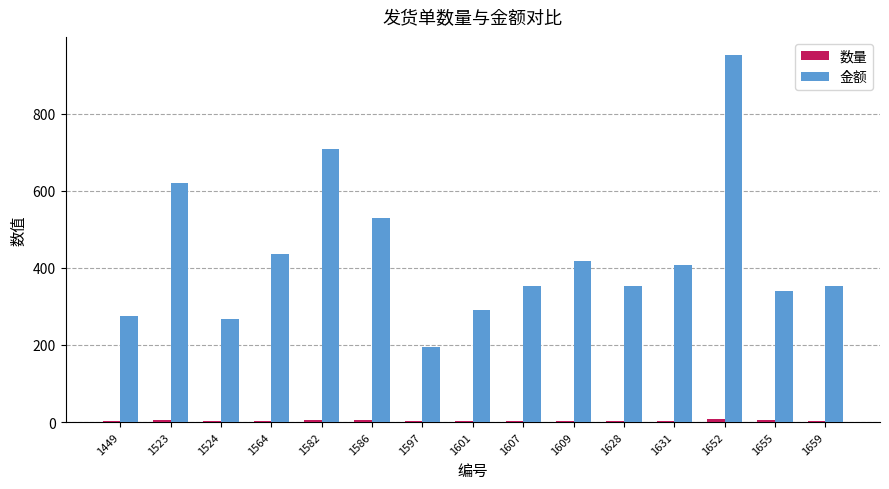

What is the greatest value displayed?

952